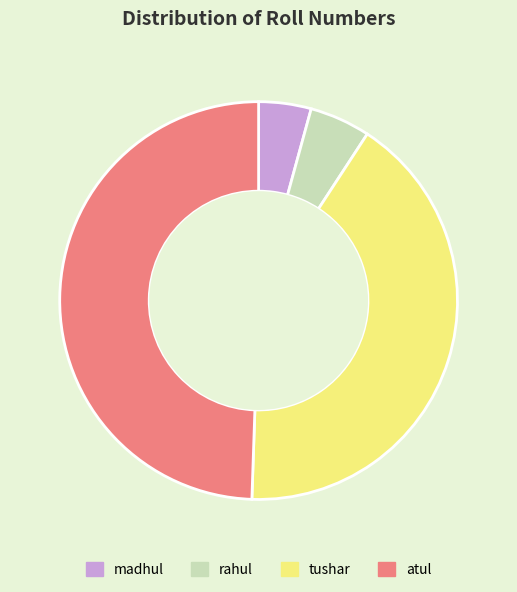

Which slice is the largest?

atul